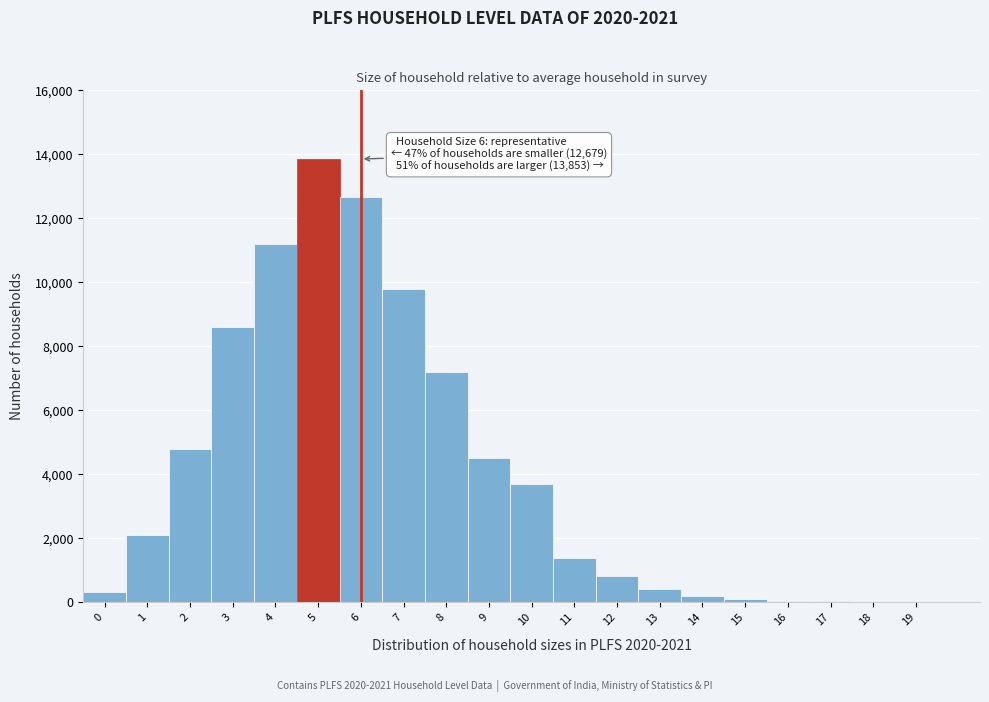

Is it true that the value at 1 is 3164?

False